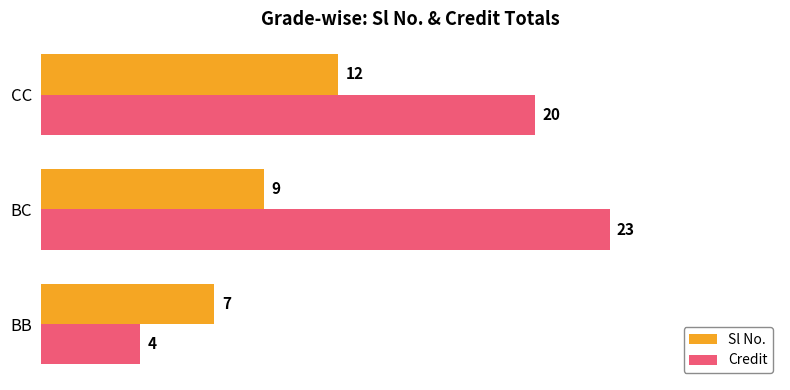

Count the Credit values in the range 4 to 23.

3